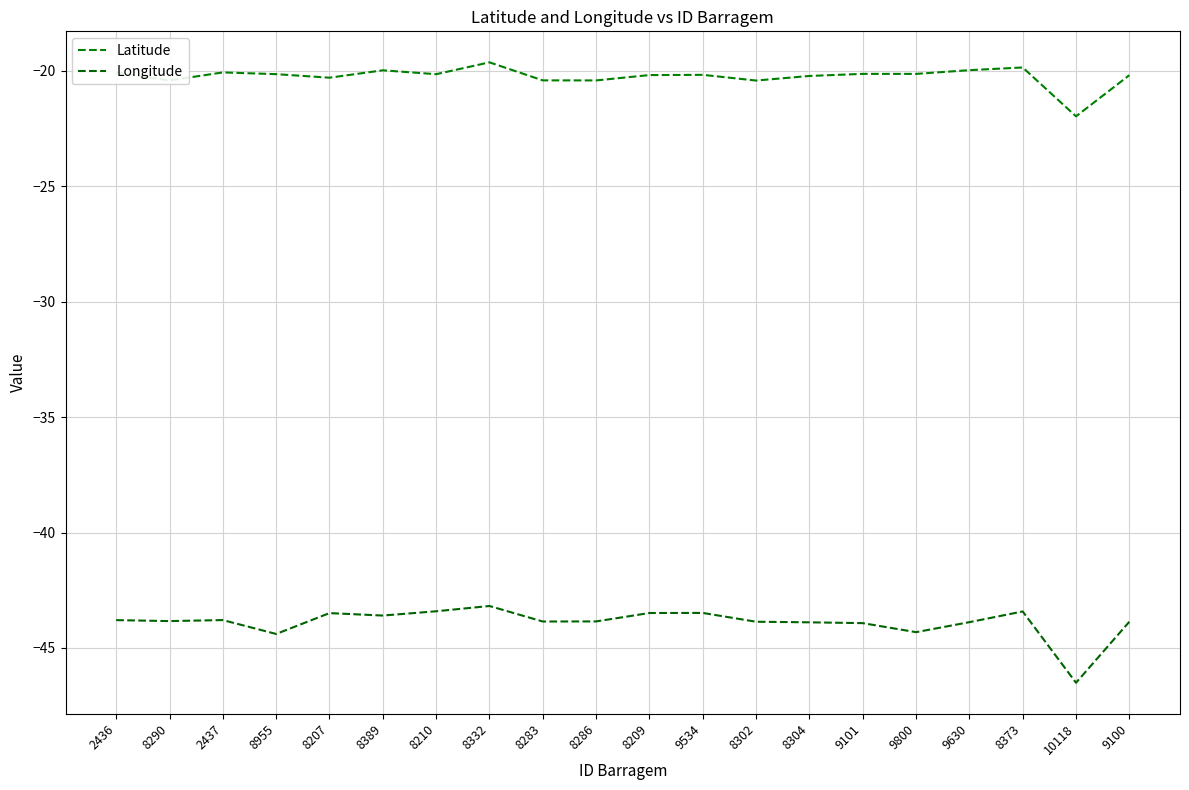

Reading left to right, transcribe all the data shown in this chart.

Latitude: 2436=-20.1	8290=-20.4	2437=-20.1	8955=-20.1	8207=-20.3	8389=-20.0	8210=-20.1	8332=-19.6	8283=-20.4	8286=-20.4	8209=-20.2	9534=-20.2	8302=-20.4	8304=-20.2	9101=-20.1	9800=-20.1	9630=-20.0	8373=-19.8	10118=-22.0	9100=-20.2
Longitude: 2436=-43.8	8290=-43.8	2437=-43.8	8955=-44.4	8207=-43.5	8389=-43.6	8210=-43.4	8332=-43.2	8283=-43.9	8286=-43.9	8209=-43.5	9534=-43.5	8302=-43.9	8304=-43.9	9101=-43.9	9800=-44.3	9630=-43.9	8373=-43.4	10118=-46.5	9100=-43.9